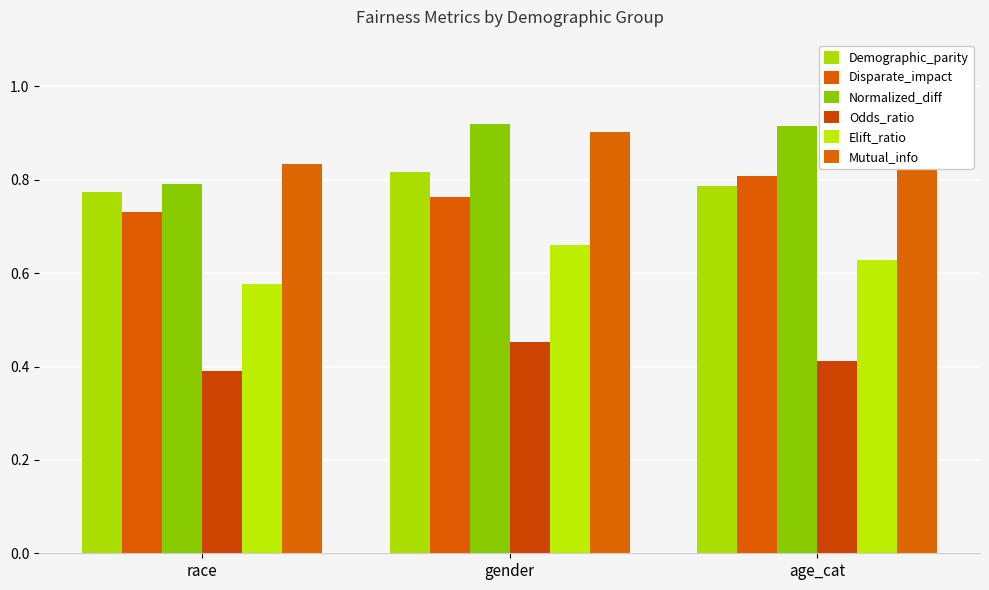

How many groups of bars are there?

3